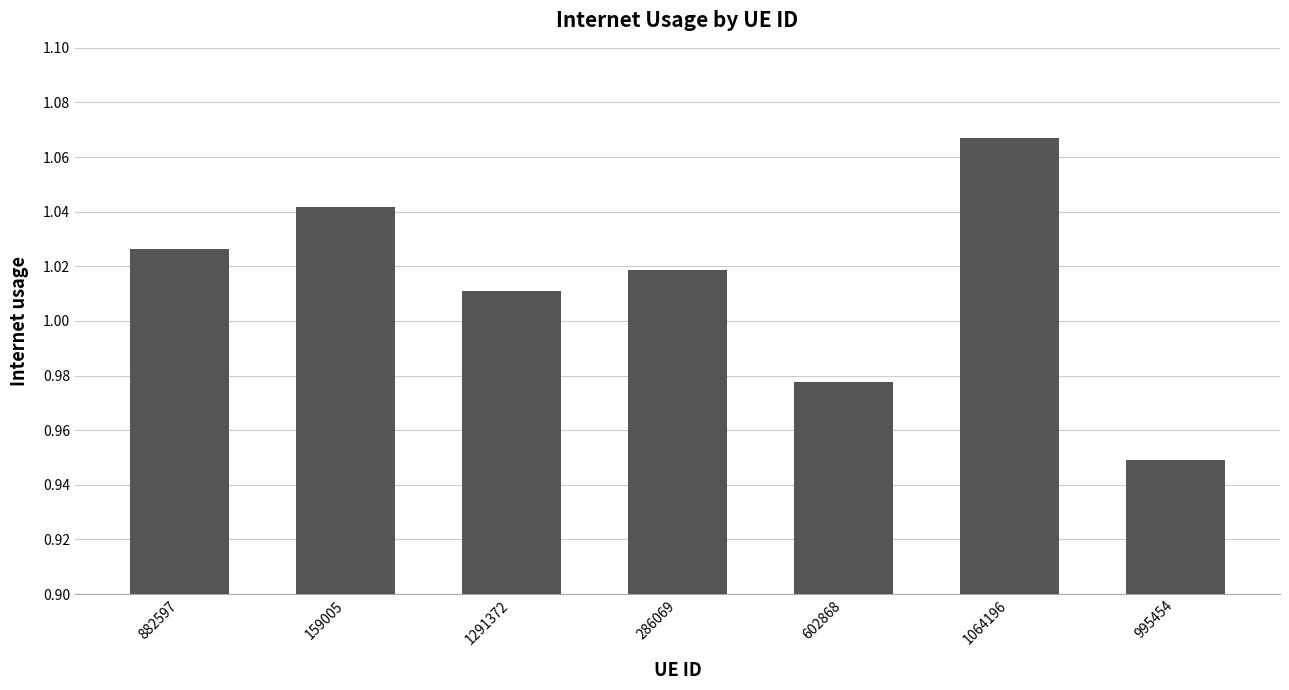

The value at 602868 is 0.6. True or false?

False